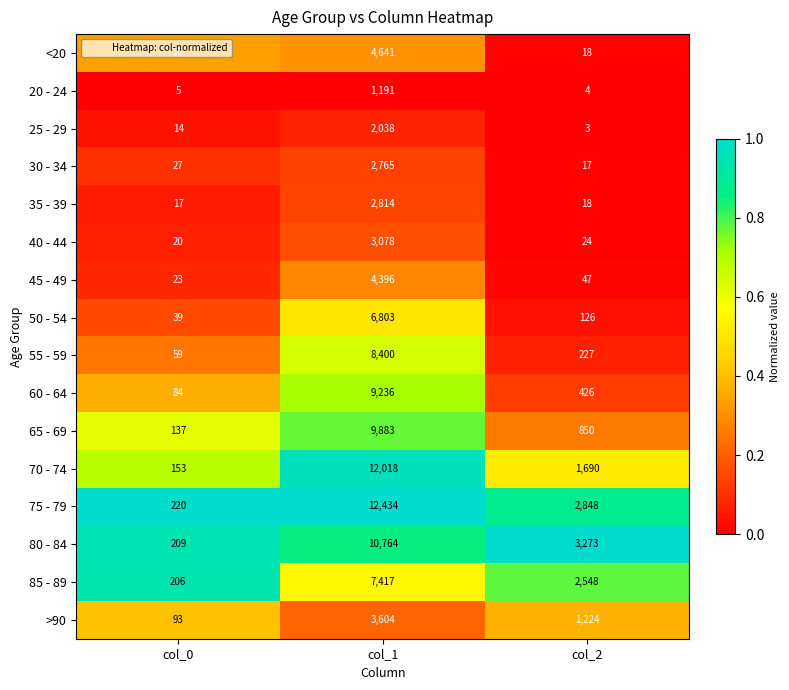

Where is 85 - 89 nearest to the value 3811?

col_2